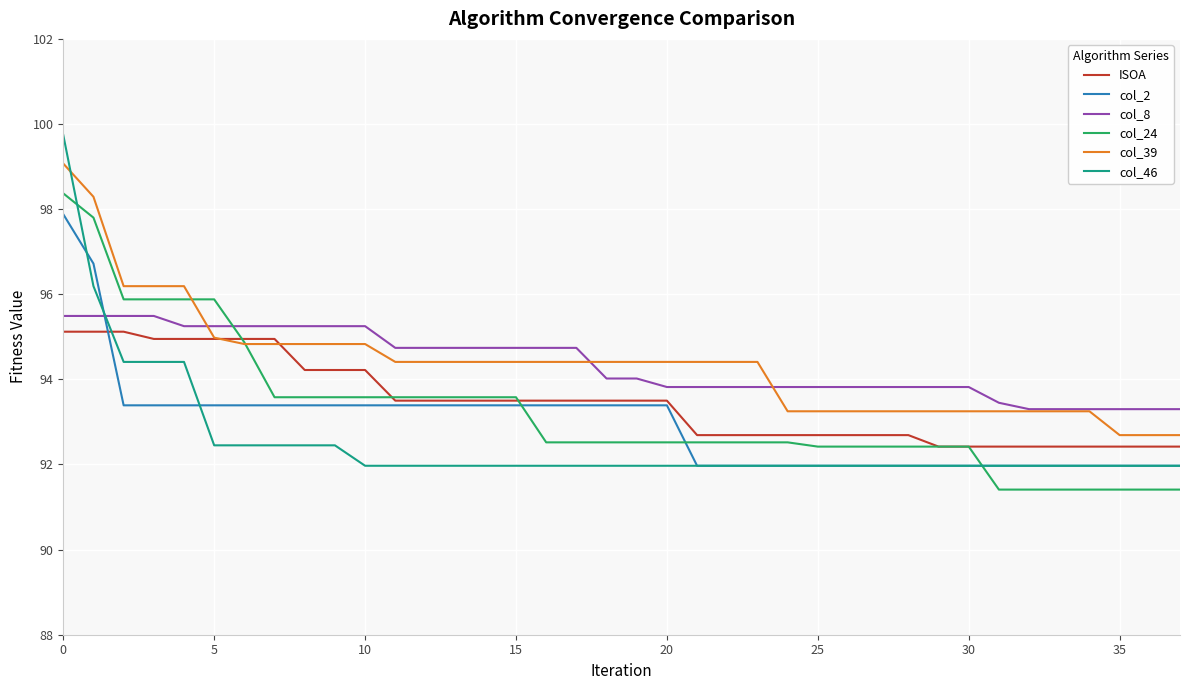

What is the average value of the col_2 series?

93.0